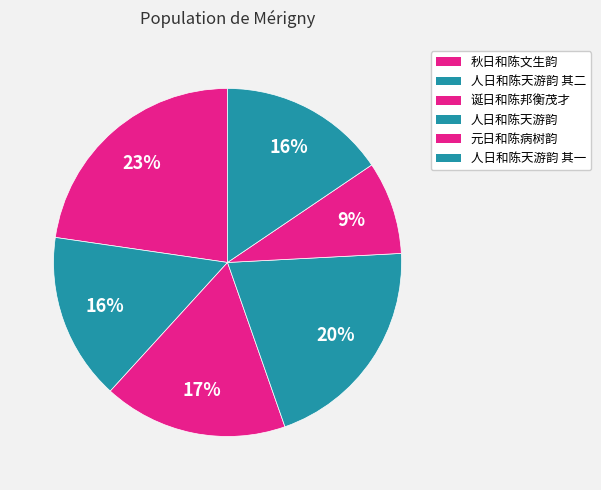

The 人日和陈天游韵 其二 slice represents 16% of the pie. True or false?

True